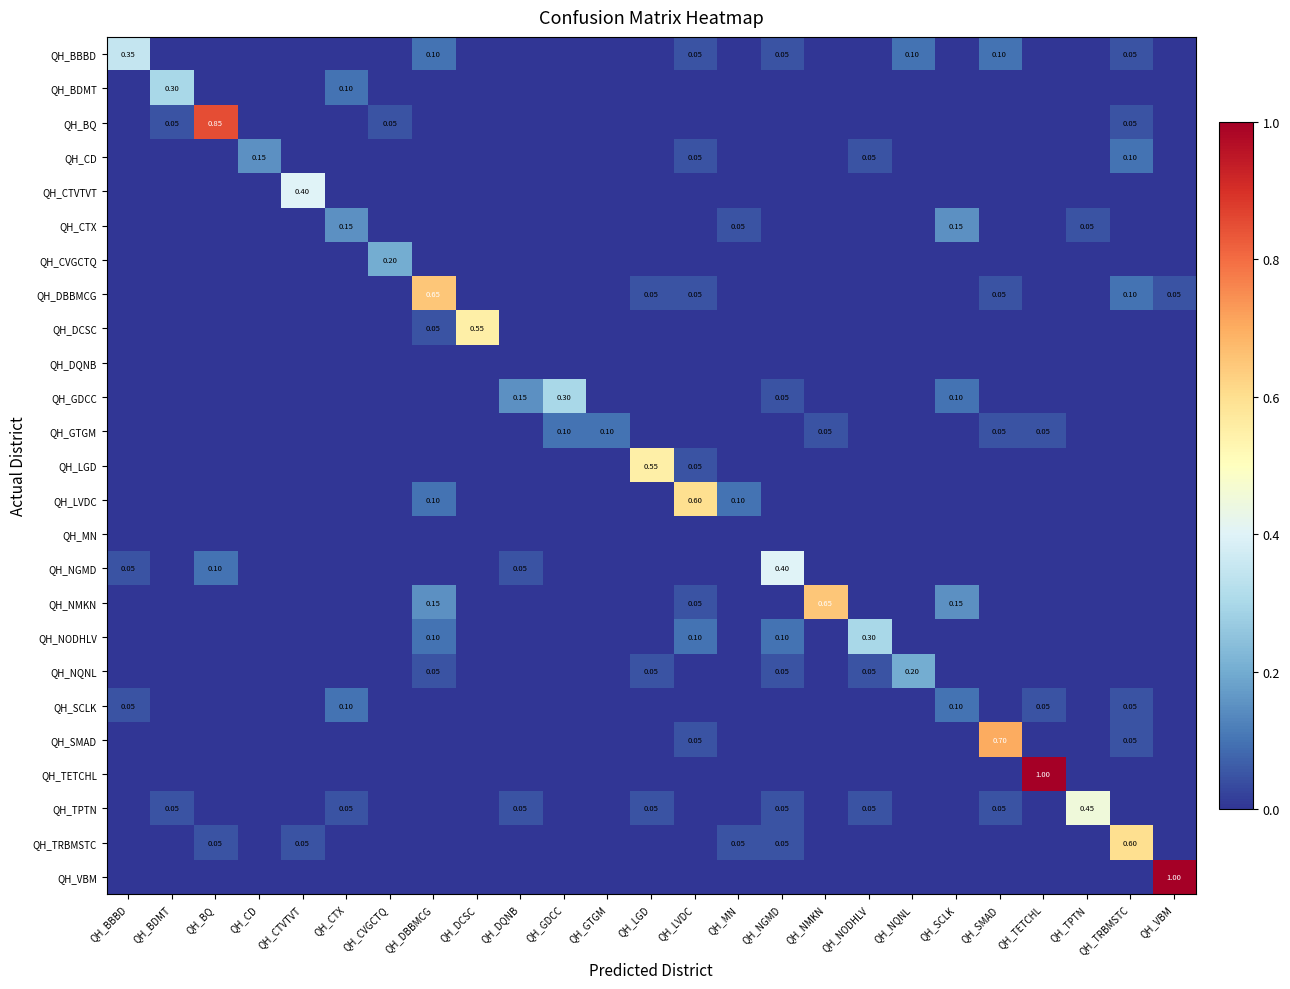

Which category has the lowest value in the QH_GTGM series?

QH_BBBD